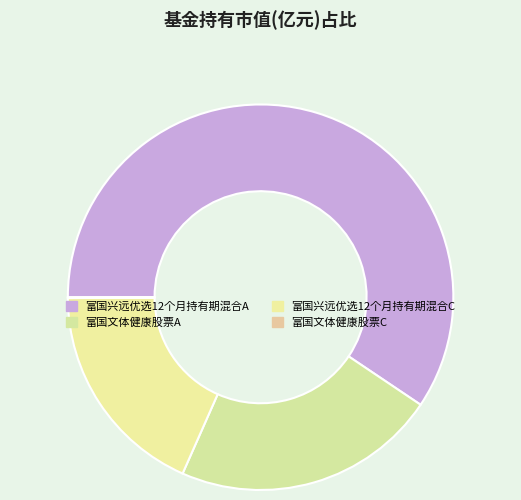

Rank the categories by value from highest to lowest.

富国兴远优选12个月持有期混合A, 富国文体健康股票A, 富国兴远优选12个月持有期混合C, 富国文体健康股票C